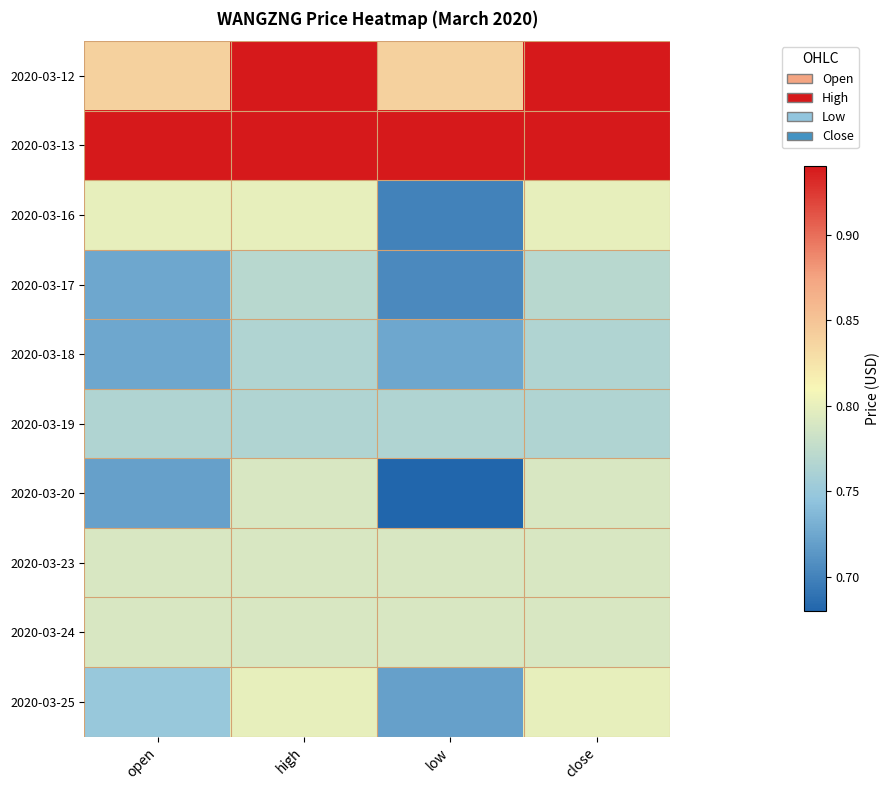

Reading left to right, extract all data points from this chart.

2020-03-12: open=0.8	high=0.9	low=0.8	close=0.9
2020-03-13: open=0.9	high=0.9	low=0.9	close=0.9
2020-03-16: open=0.8	high=0.8	low=0.7	close=0.8
2020-03-17: open=0.7	high=0.8	low=0.7	close=0.8
2020-03-18: open=0.7	high=0.8	low=0.7	close=0.8
2020-03-19: open=0.8	high=0.8	low=0.8	close=0.8
2020-03-20: open=0.7	high=0.8	low=0.7	close=0.8
2020-03-23: open=0.8	high=0.8	low=0.8	close=0.8
2020-03-24: open=0.8	high=0.8	low=0.8	close=0.8
2020-03-25: open=0.8	high=0.8	low=0.7	close=0.8